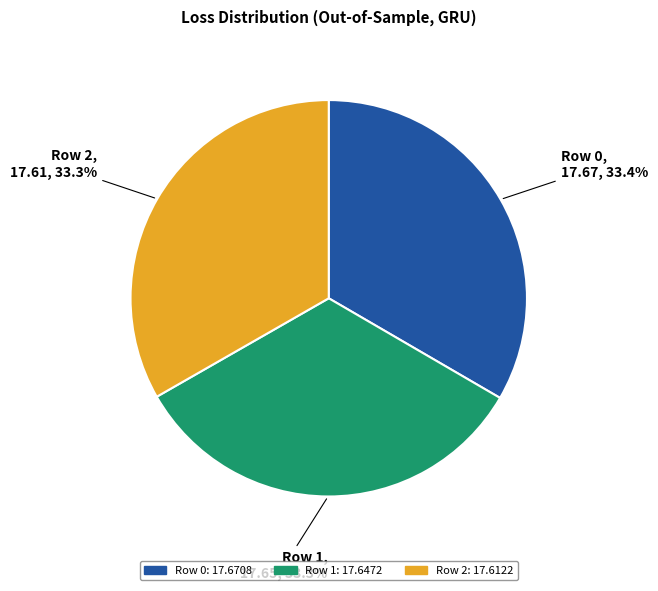

Approximately how many times larger is the value at Row 1 compared to Row 2?

1.0